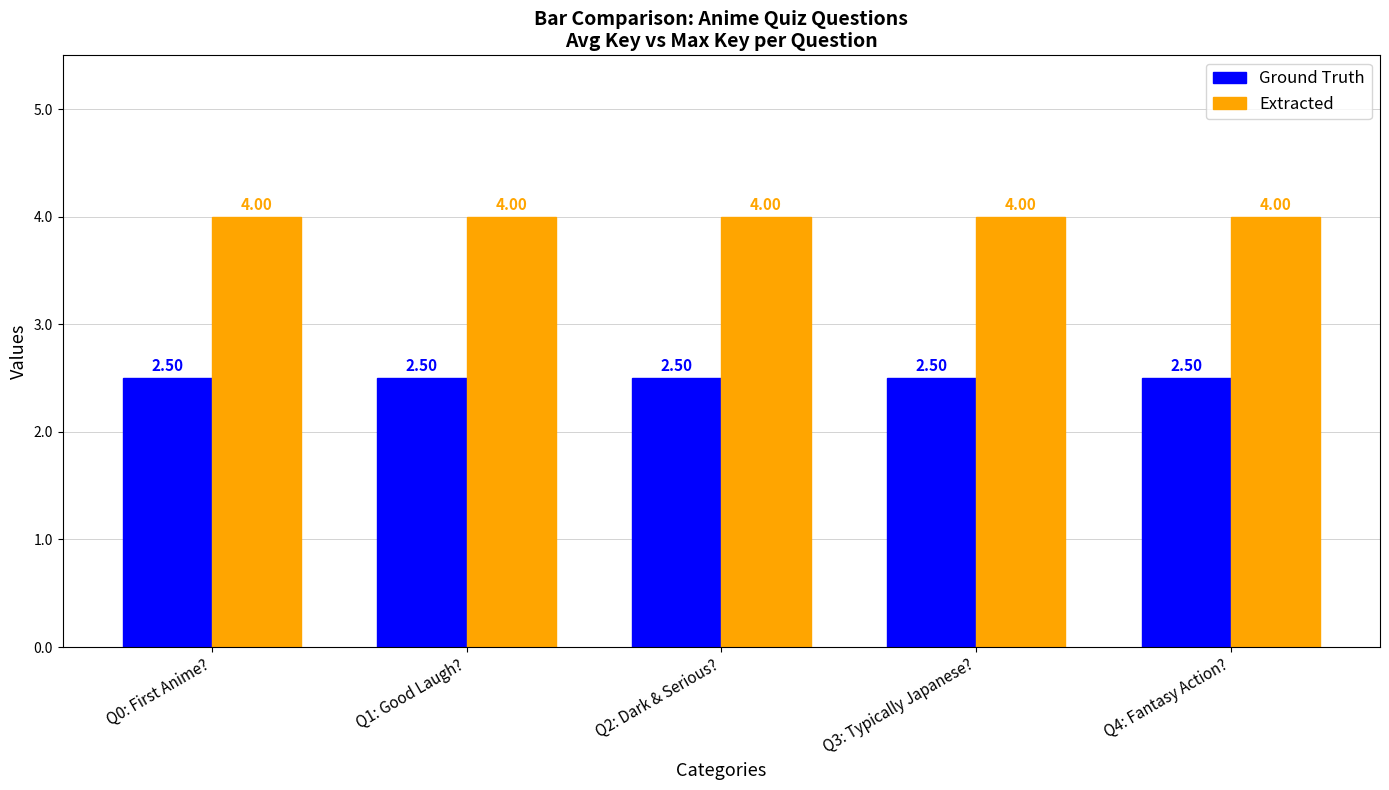

Is it true that Extracted equals 4.0 at Q4: Fantasy Action??

True